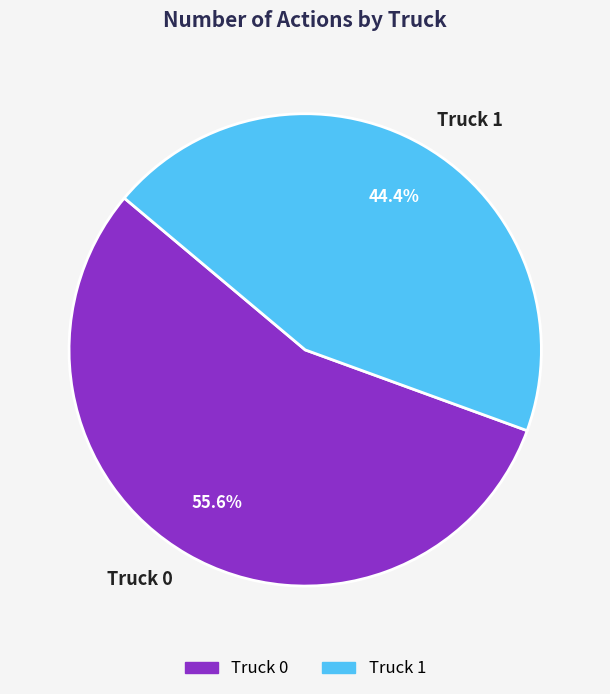

Is it true that Truck 1 is 56% of the pie?

False